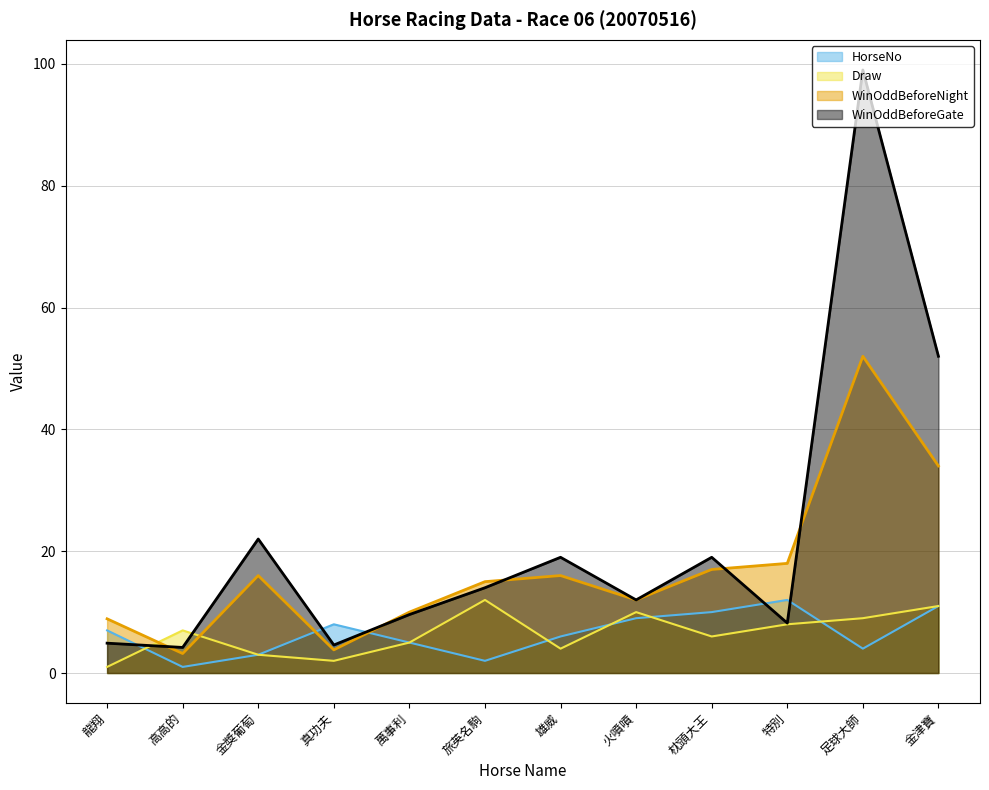

What is the difference between the WinOddBeforeNight values at 特別 and 金津寶?

16.0